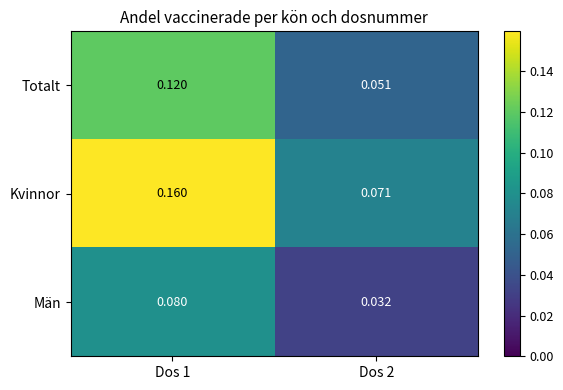

Which series has the widest spread of values?

Kvinnor